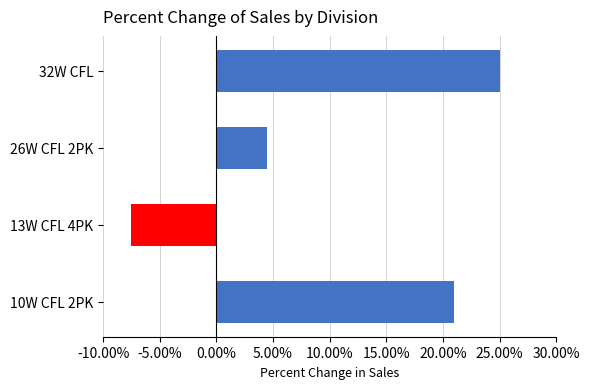

What is the difference between the maximum and minimum values?

32.5